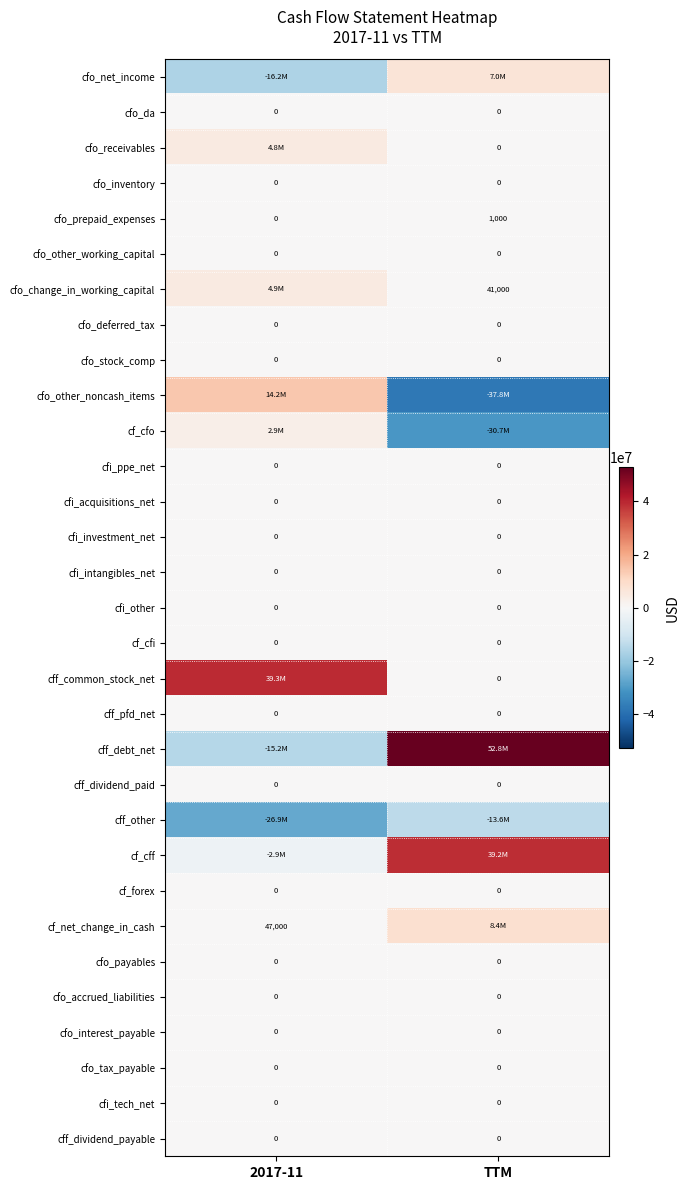

At how many categories does at least one series exceed 16701360?

2